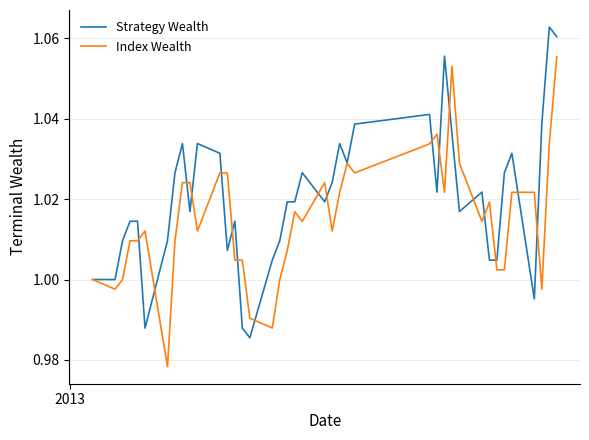

List the series in order of their peak value, lowest first.

Index Wealth, Strategy Wealth